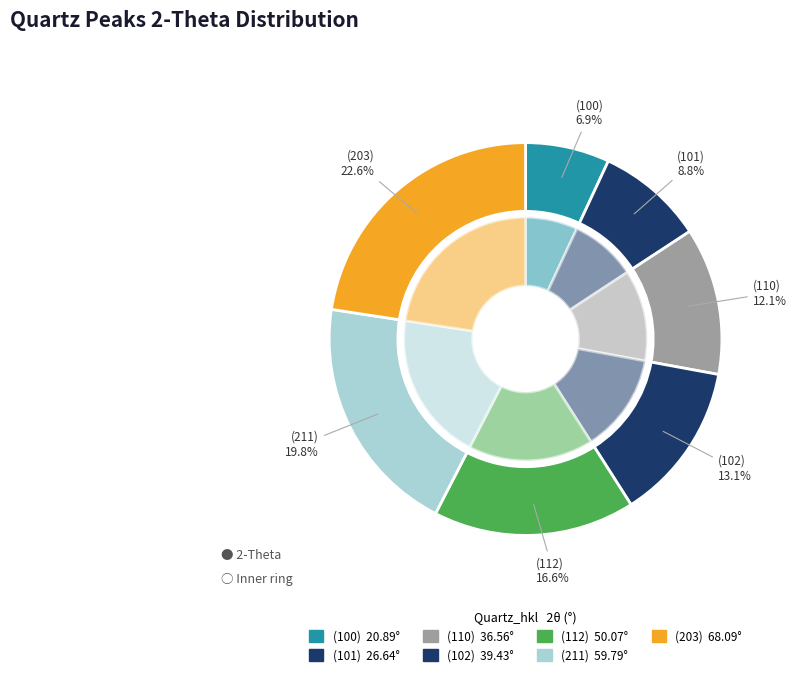

Is there a majority slice in this chart?

No